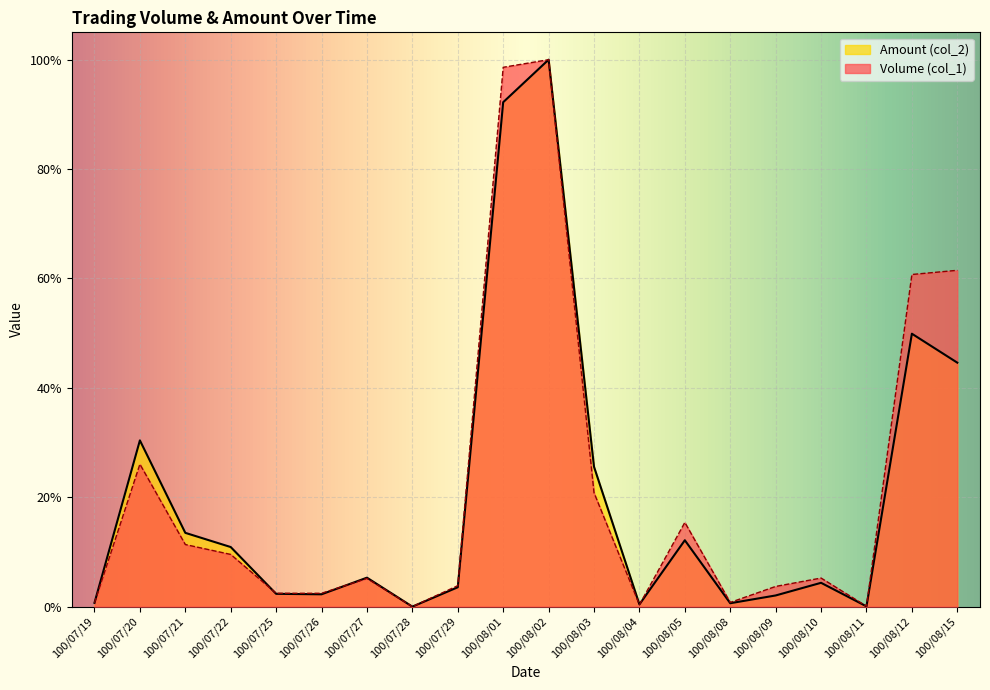

In Amount (col_2), how many points are higher than both neighbors (excluding endpoints)?

6